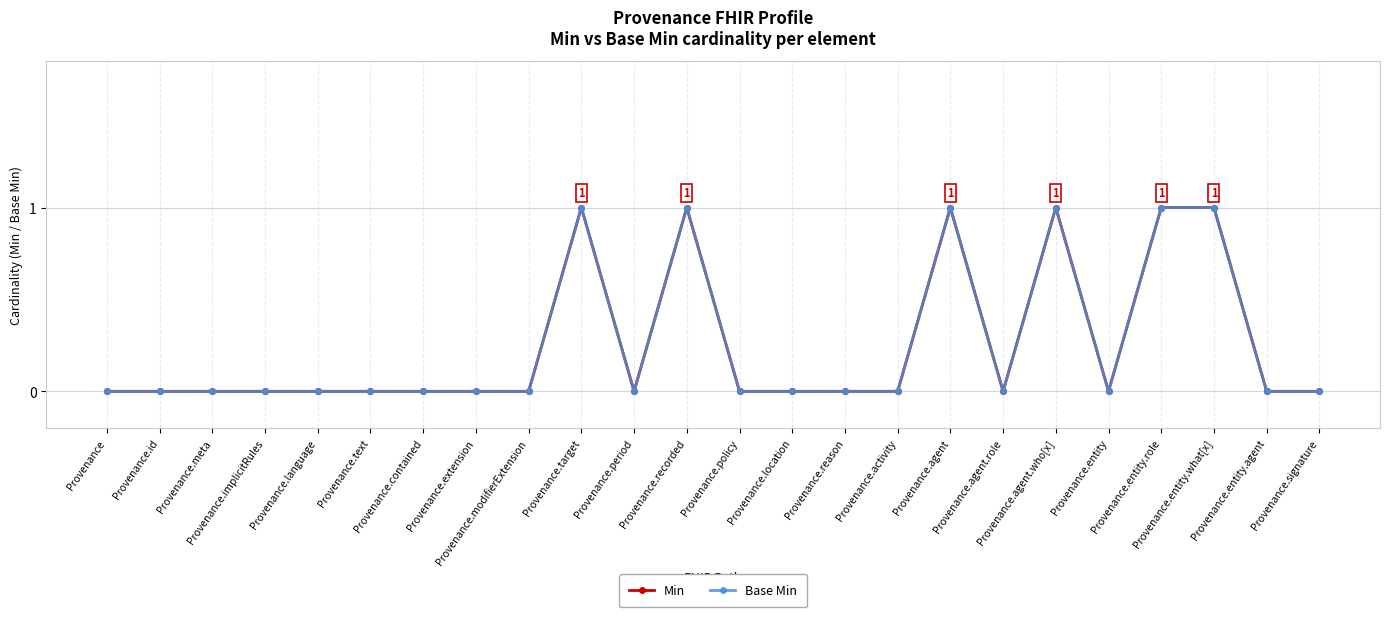

Does the chart have visible grid lines?

Yes